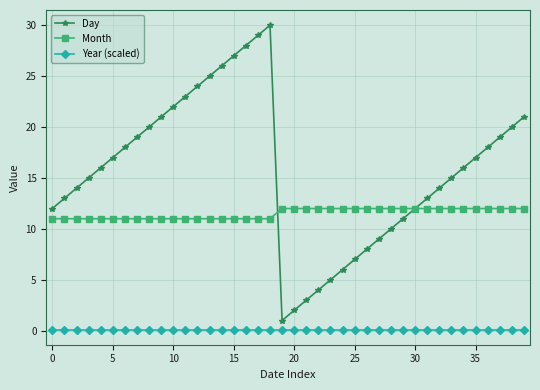

What is the average value of the Year (scaled) series?

0.1